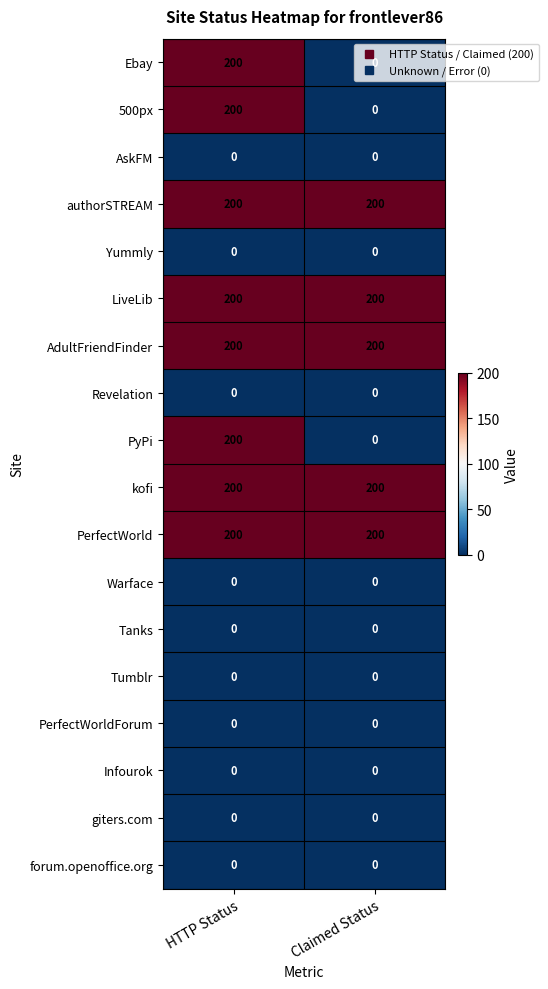

Is it true that Ebay equals 331 at HTTP Status?

False